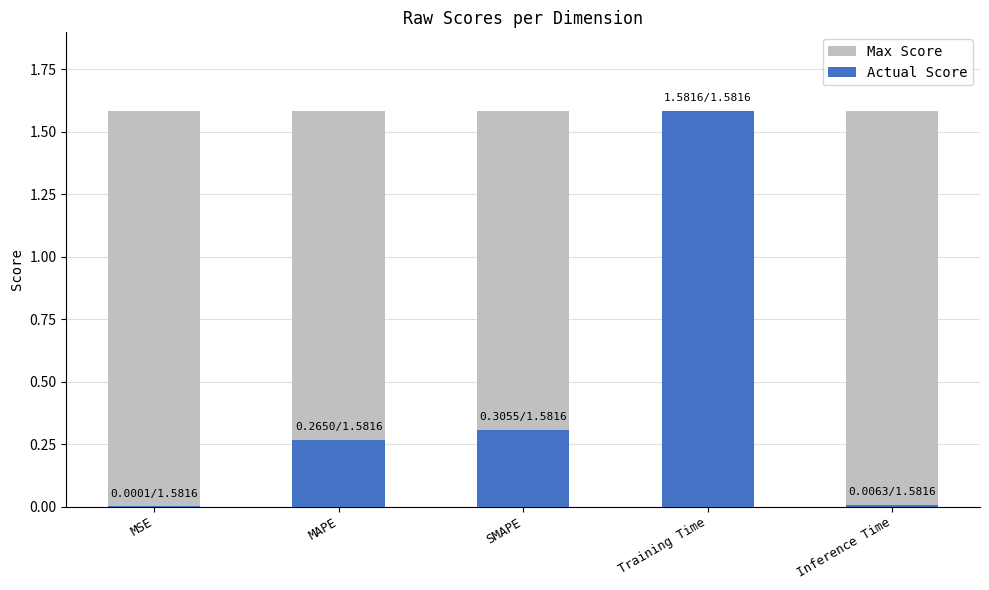

List the series in order of their overall mean, highest first.

Max Score, Actual Score